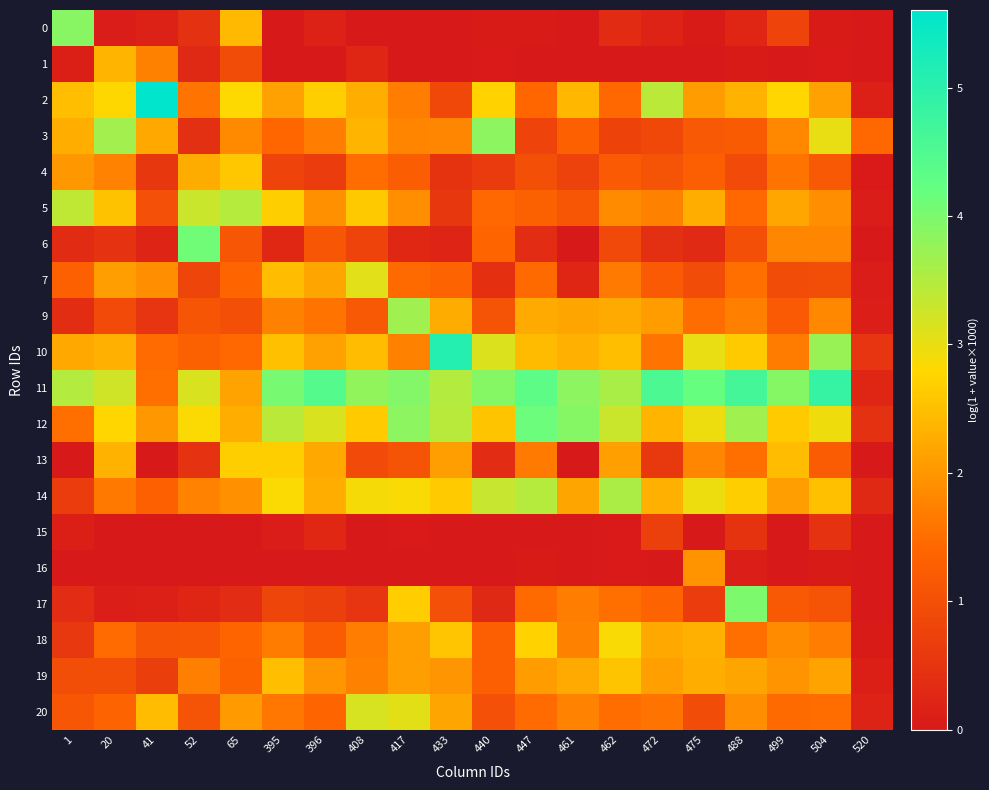

At which category does the chart reach its minimum across all series?

461